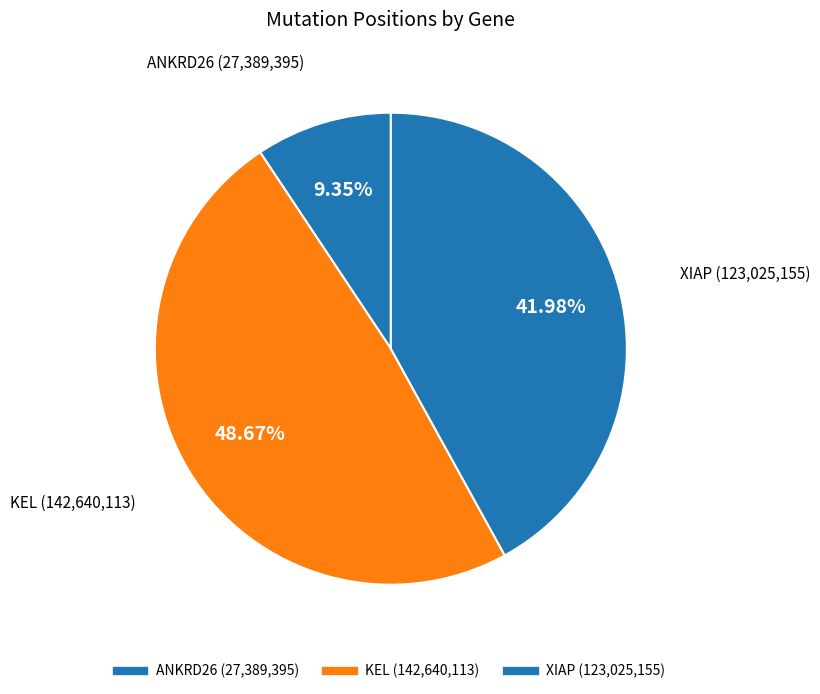

What is the total percentage of XIAP and ANKRD26?

51.3%